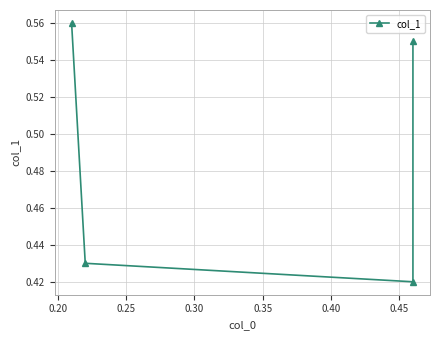

Does the chart display data point markers on the line(s)?

Yes